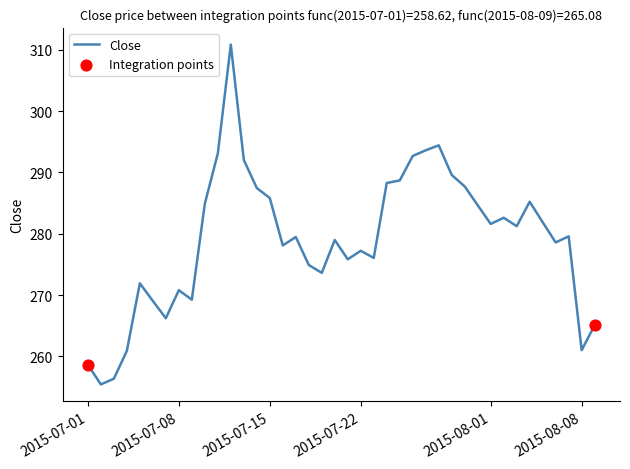

What is the greatest value displayed?

310.9